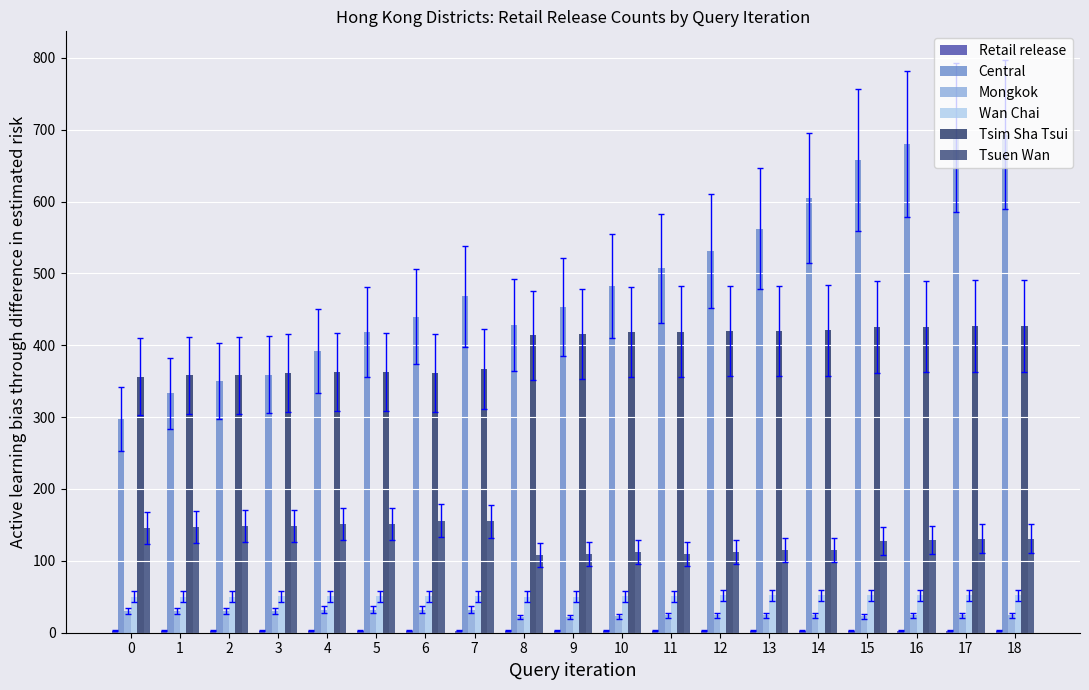

What is the value of the Retail release bar at the 17th from the left?

3